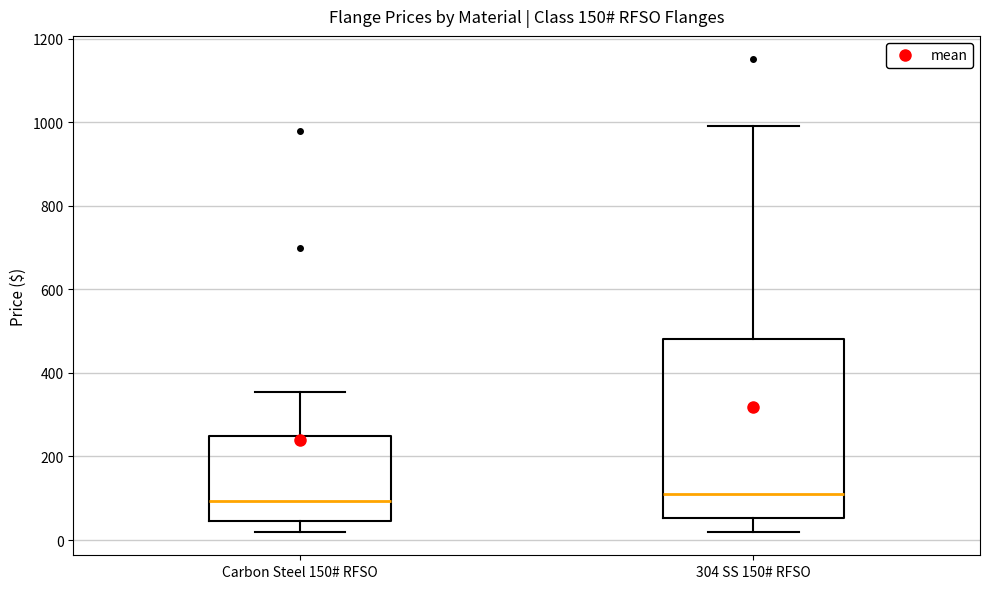

Which box is the tallest, from its lower edge to its upper edge?

304 SS 150# RFSO